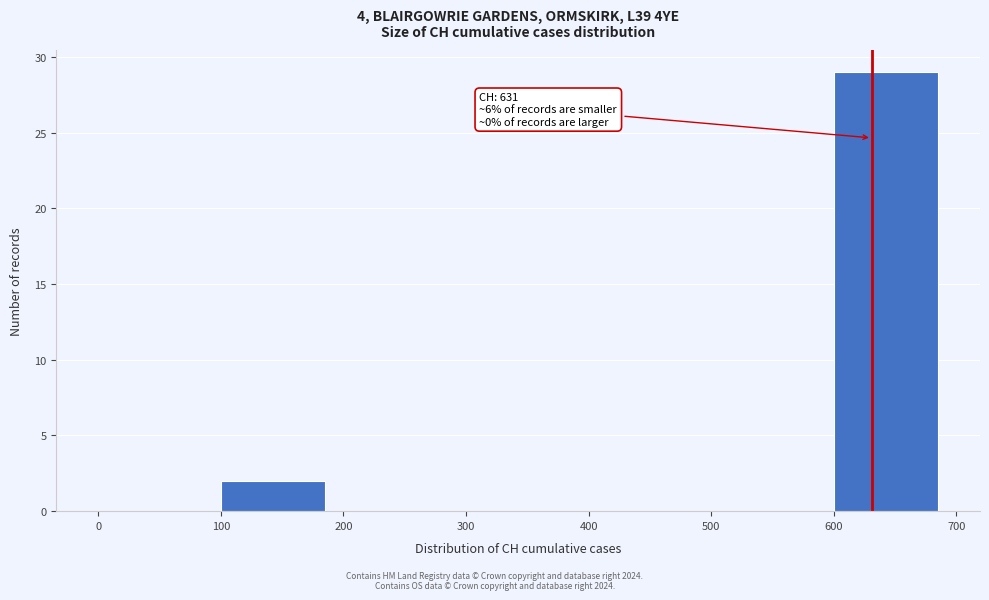

Which range on the x-axis has the tallest bar?

600 to 700